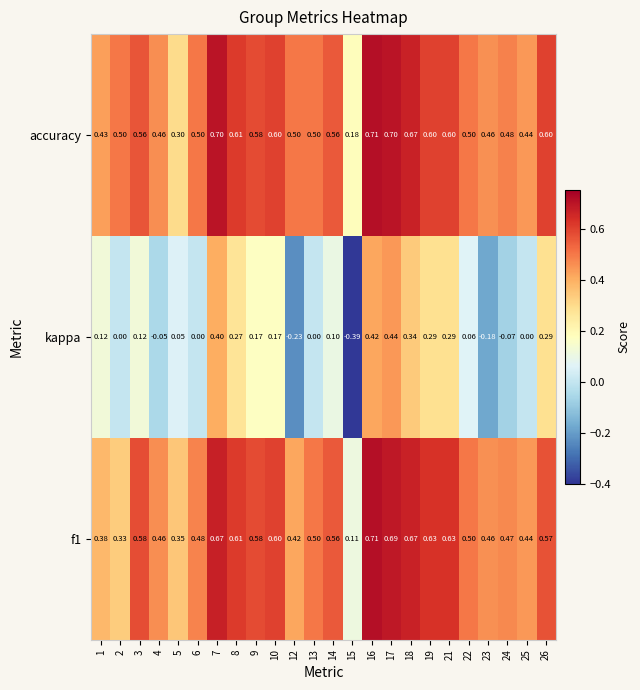

Which series changed the most between 2 and 7?

kappa